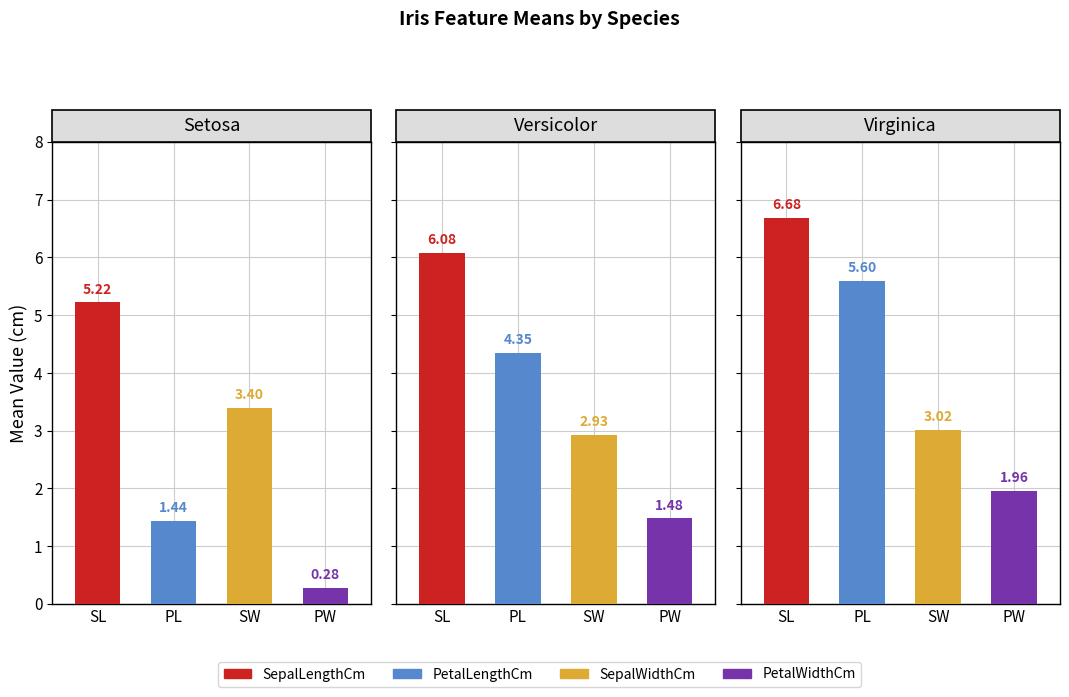

At which label does PetalLengthCm first exceed 4?

Iris-versicolor